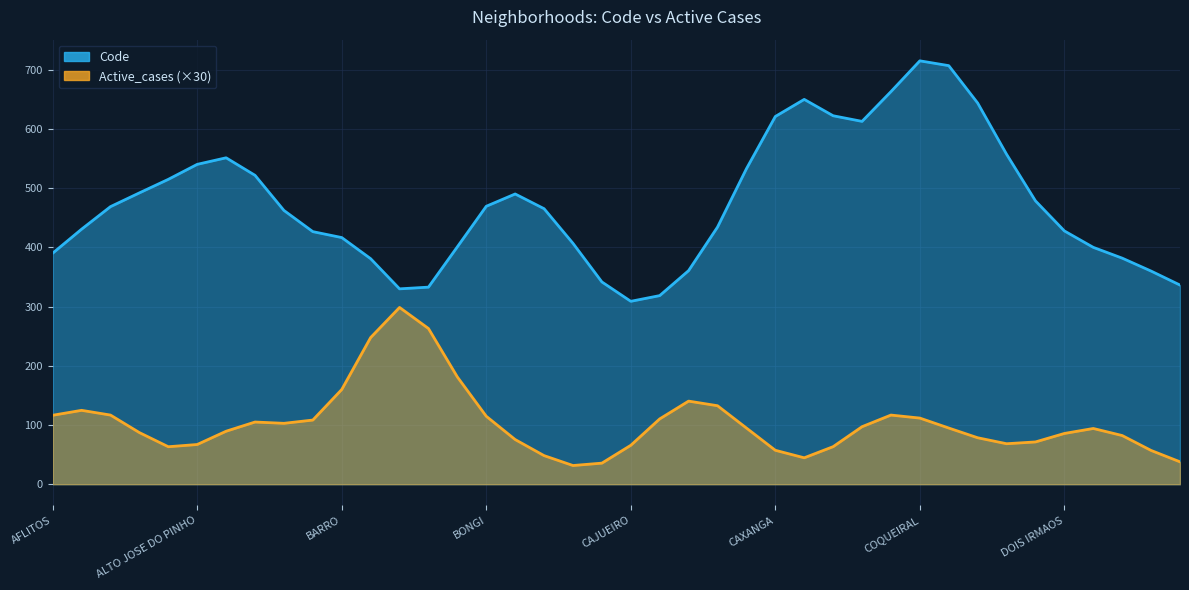

Which series has the largest total across all categories?

Code